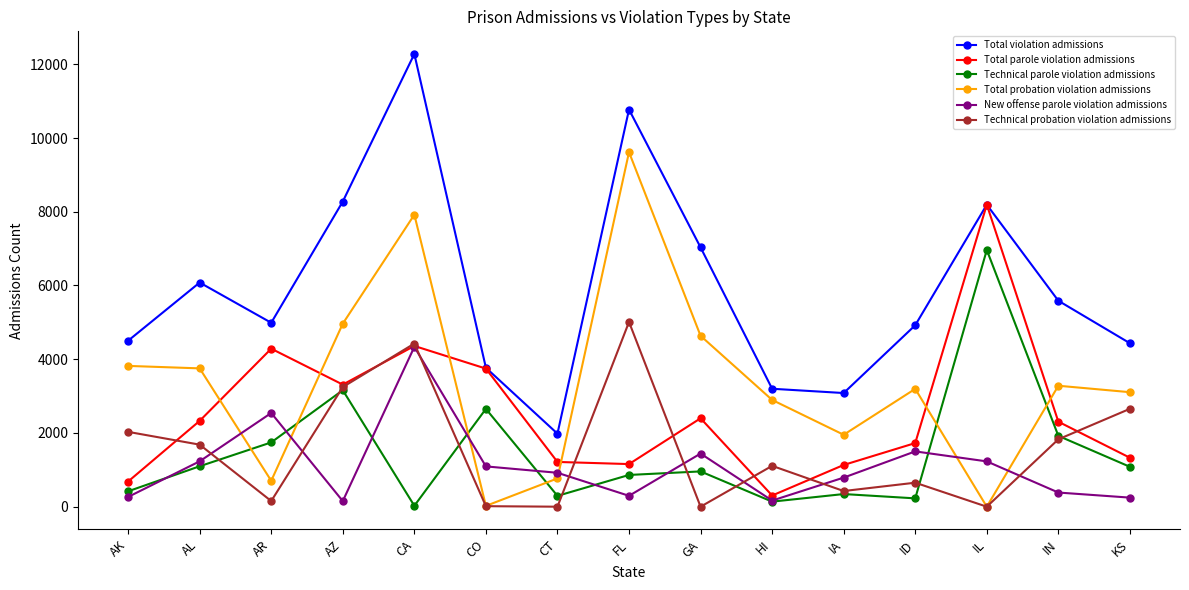

How many intersections are there between Total probation violation admissions and New offense parole violation admissions?

6